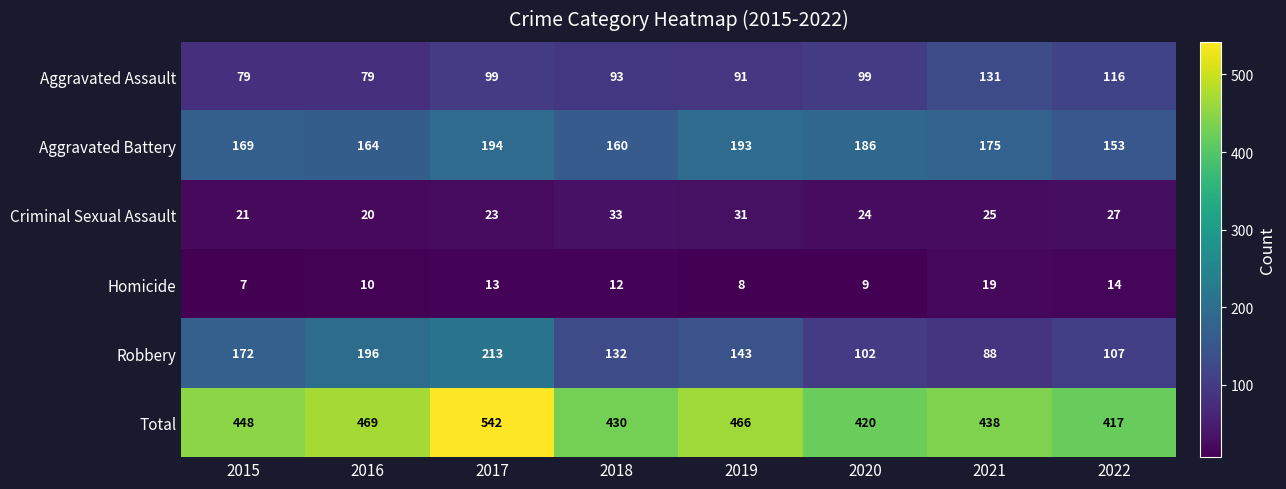

Rank the series at 2018 from highest to lowest value.

Total, Aggravated Battery, Robbery, Aggravated Assault, Criminal Sexual Assault, Homicide